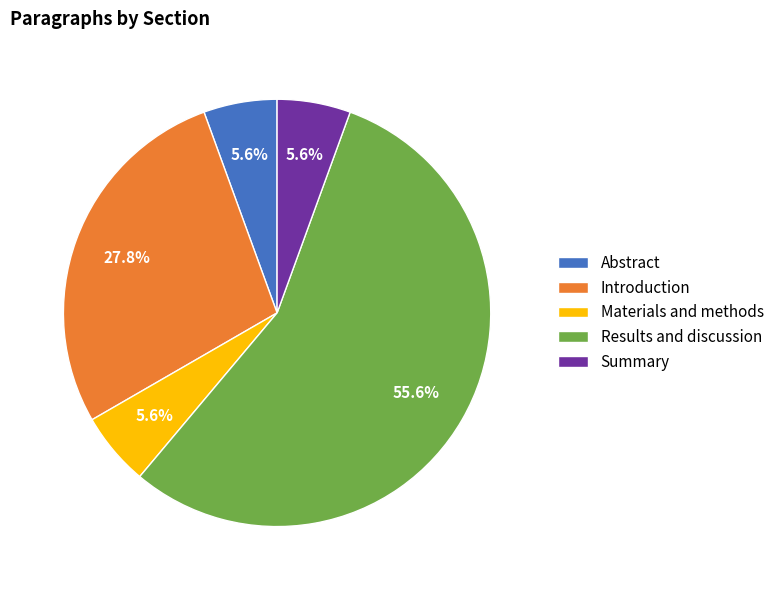

Between Results and discussion and Abstract, which is larger?

Results and discussion